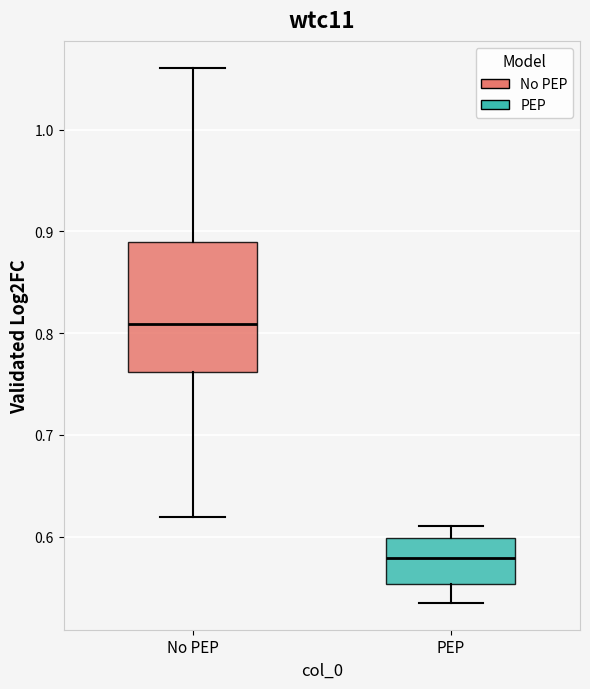

Which box's median line is the highest?

No PEP